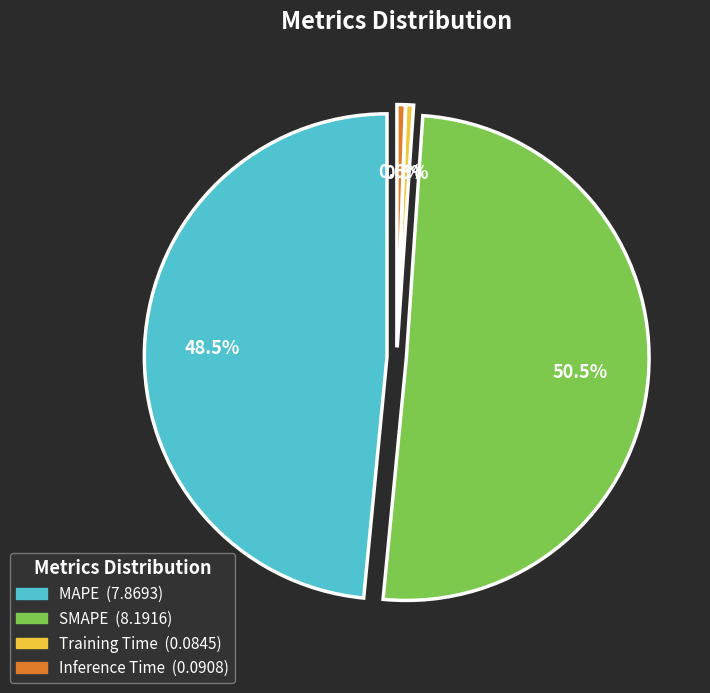

Rank the categories by value from highest to lowest.

SMAPE, MAPE, Inference Time, Training Time